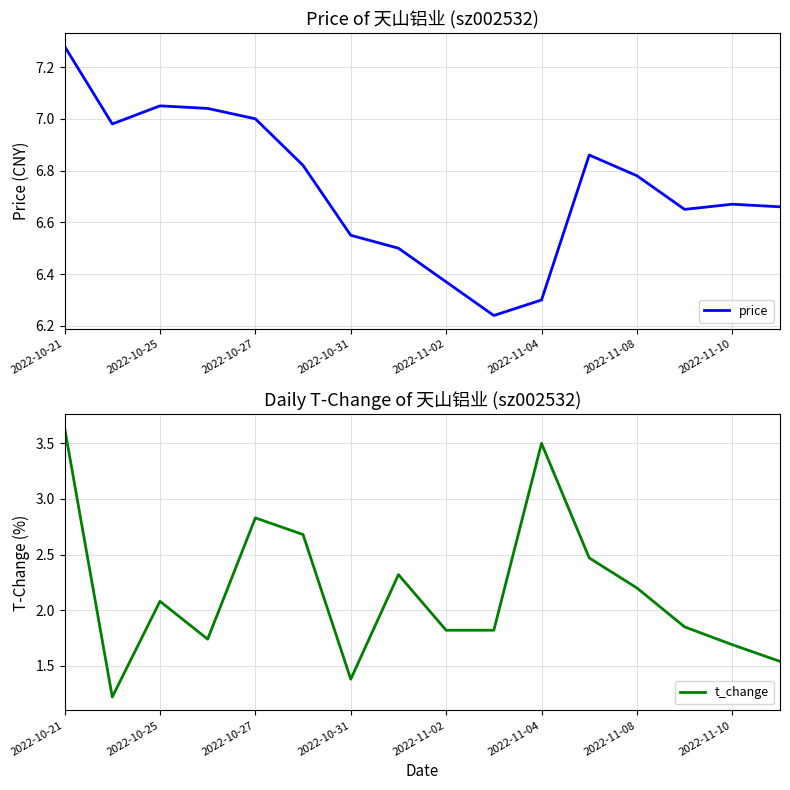

The value of t_change at 2022-11-02 is 2.4. True or false?

False